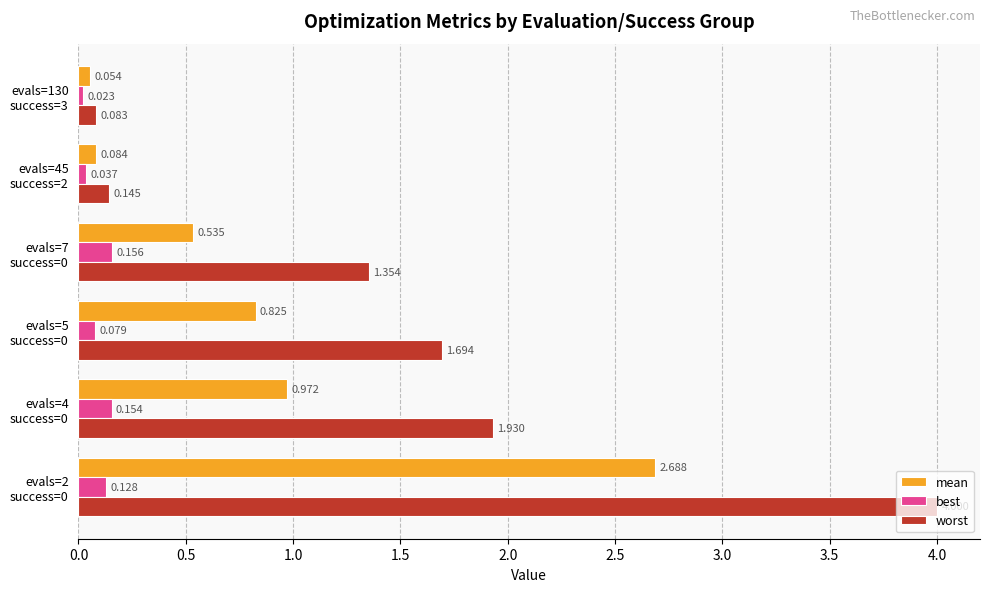

Which series has the largest range (max minus min)?

worst